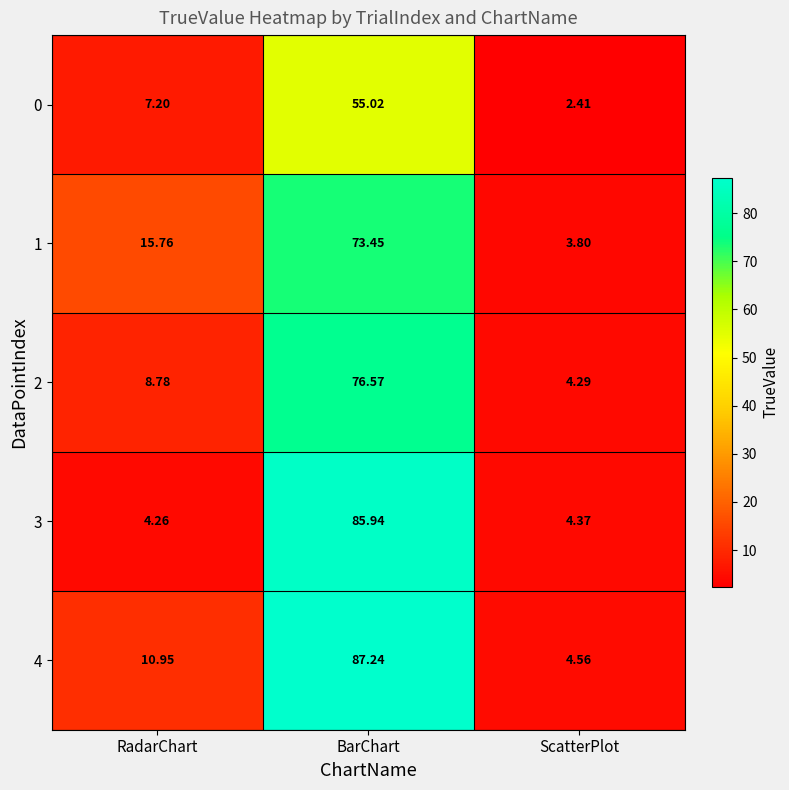

At which category is the sum across all series the highest?

BarChart